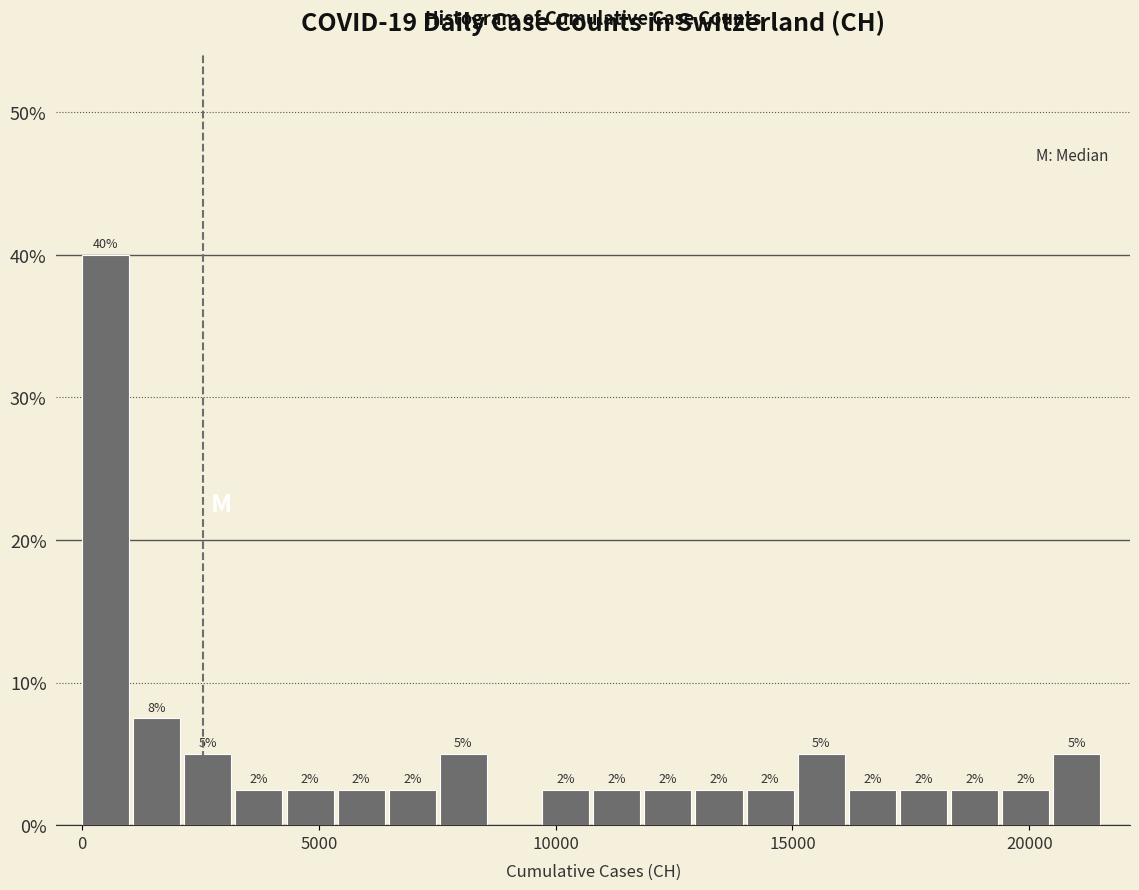

Around what value on the x-axis is the tallest bar? Give the approximate position of its centre, as read against the axis.

500